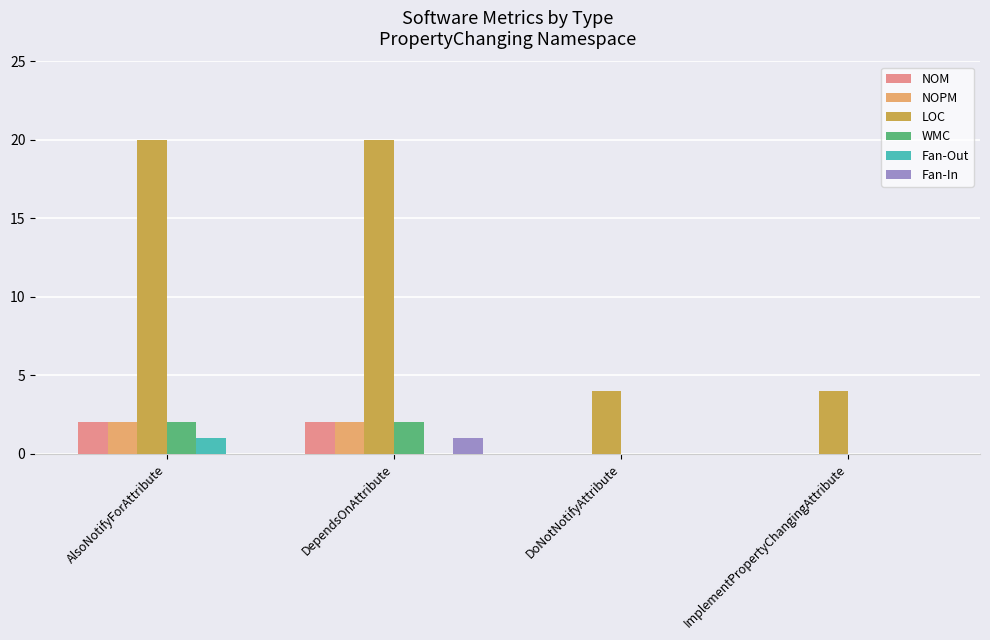

How many distinct data groups are displayed?

6